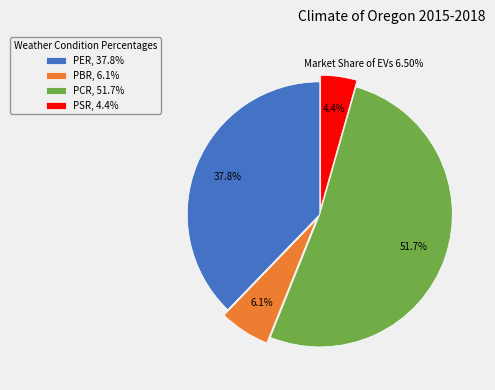

To the nearest percent, what is the difference between the largest and smallest slice percentages?

47%